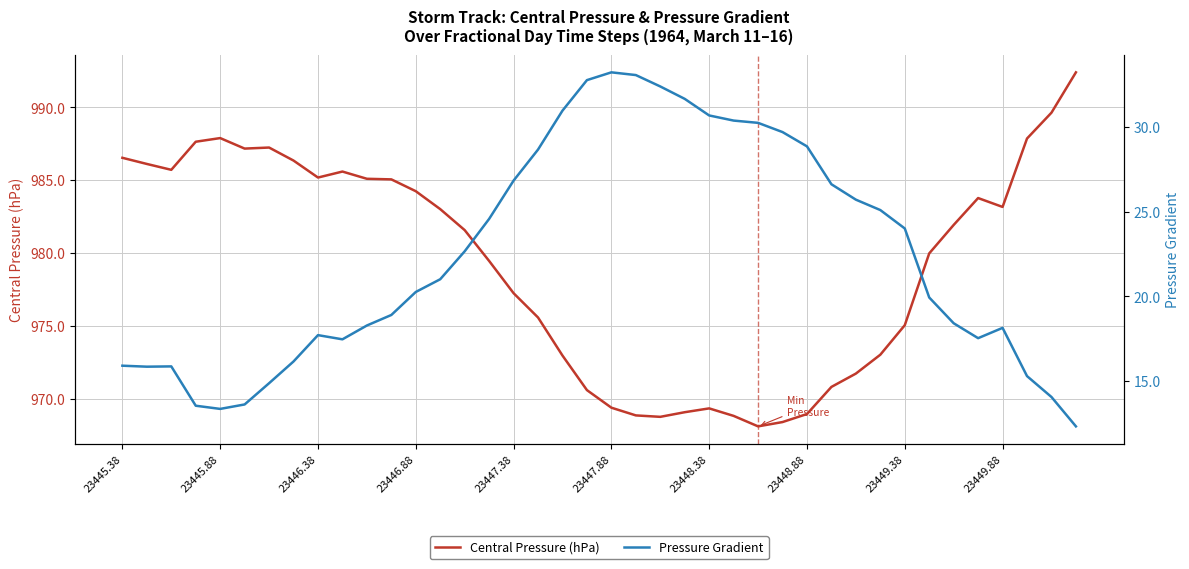

At which category is the sum across all series the highest?

39